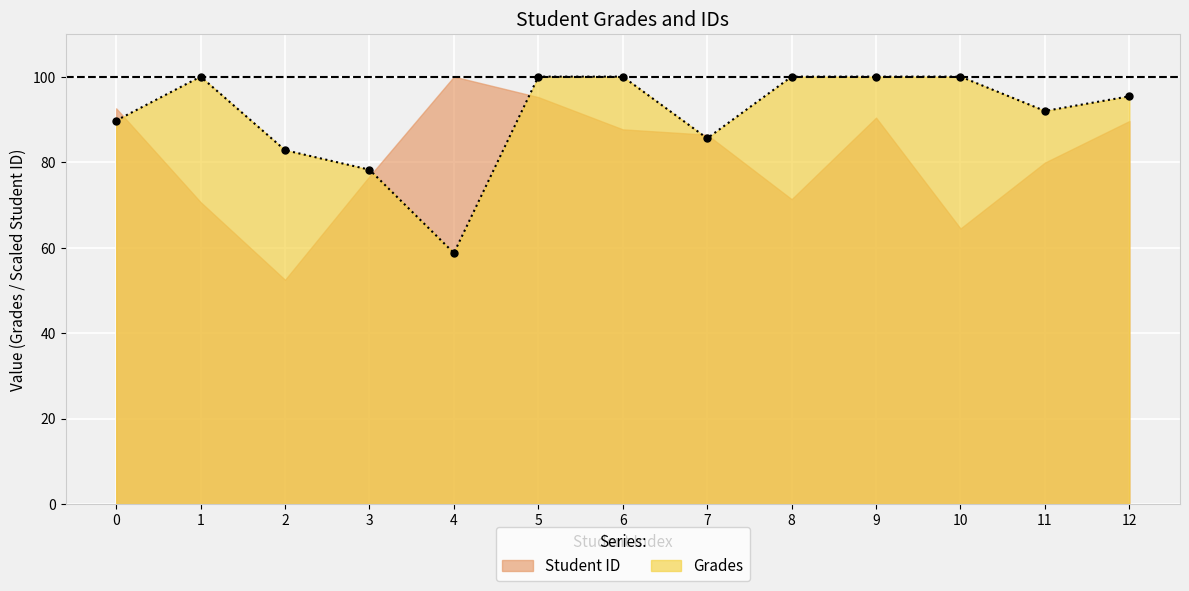

Reading left to right, what are all the values shown in this chart?

89.7	100.0	82.8	78.2	58.7	100.0	100.0	85.6	100.0	100.0	100.0	92.0	95.4